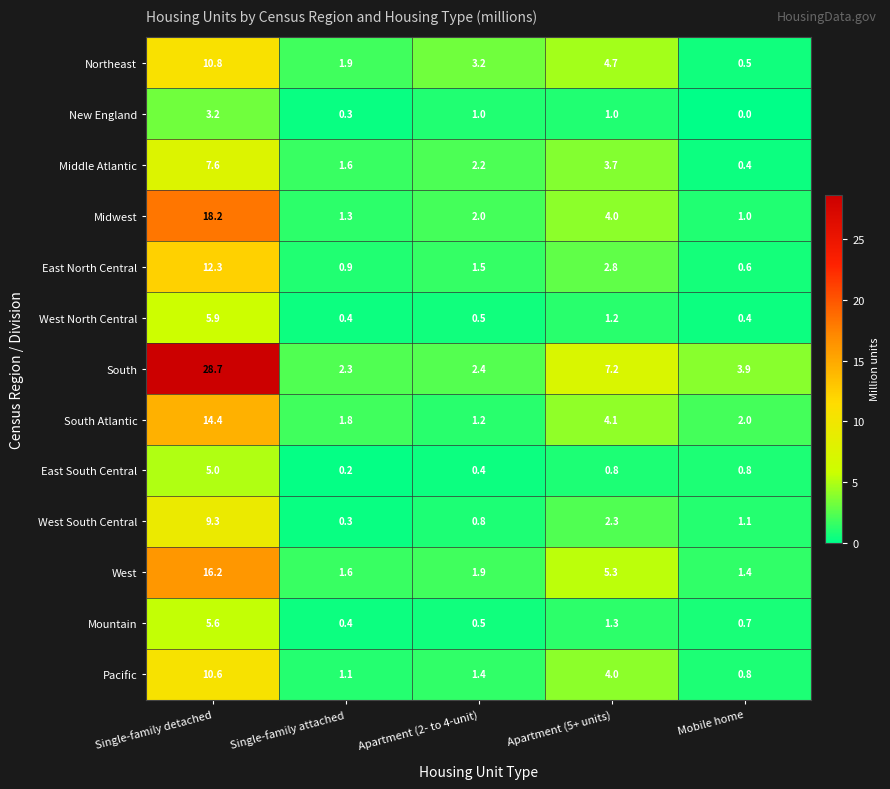

At which category is the sum across all series the highest?

Single-family detached